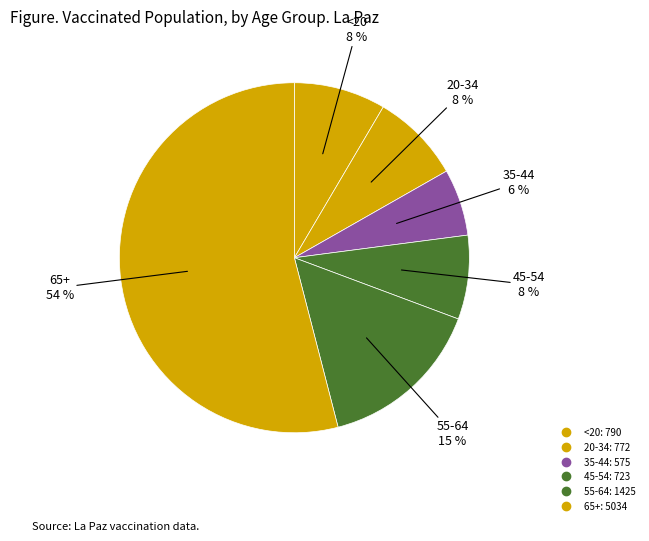

How many slices are in this pie chart?

6